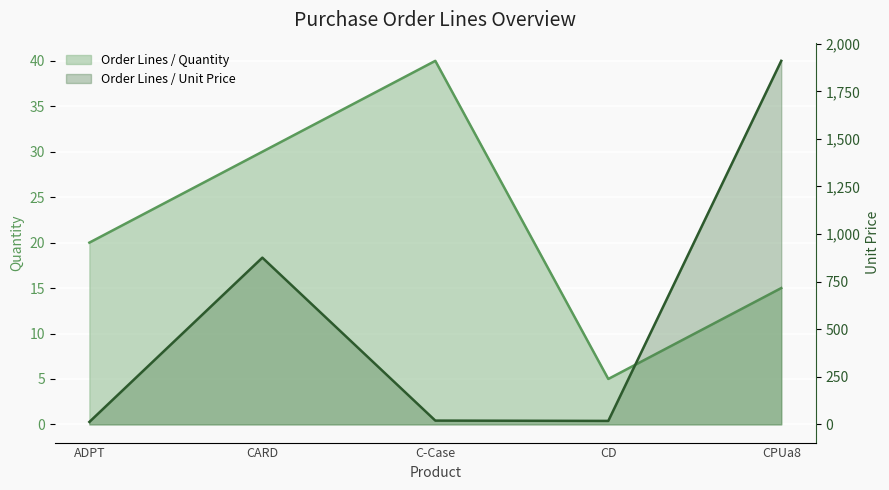

At how many categories does at least one series exceed 1884?

1